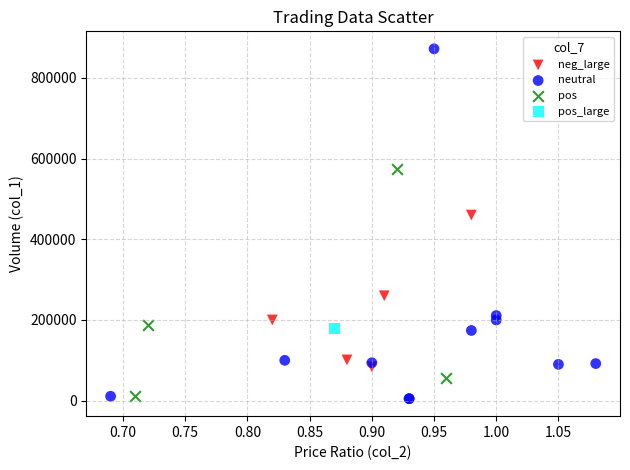

Which series reaches the maximum Y coordinate?

neutral